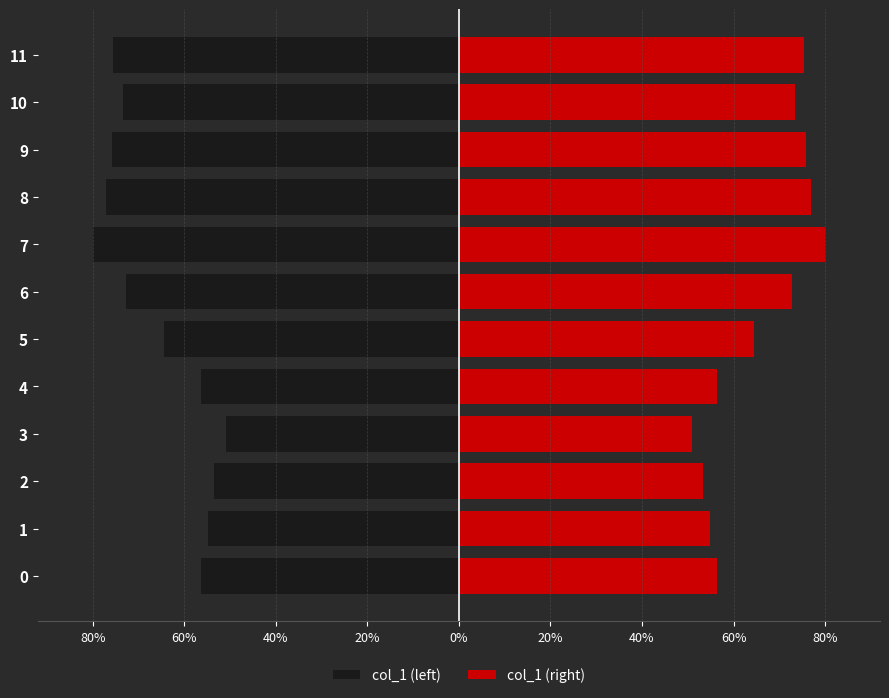

What is the highest value of the col_1 (left) series?

-0.5